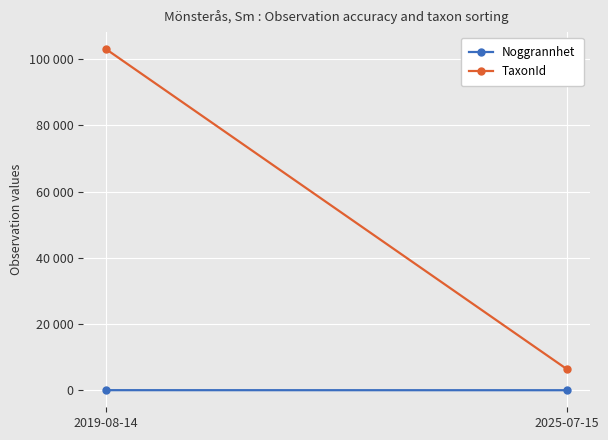

Rank the series by their maximum value, from lowest to highest.

Noggrannhet, TaxonId